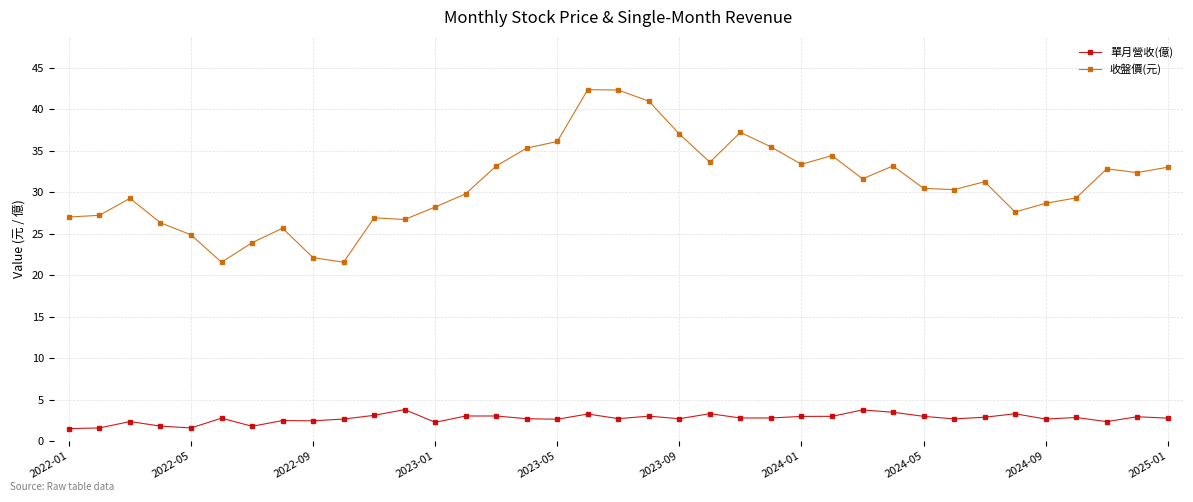

What is the difference between the maximum and minimum values in the 收盤價(元) series?

20.8